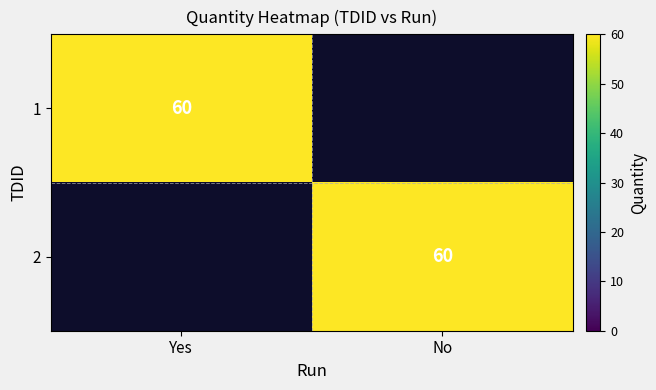

Is it true that 1 equals 107 at Yes?

False